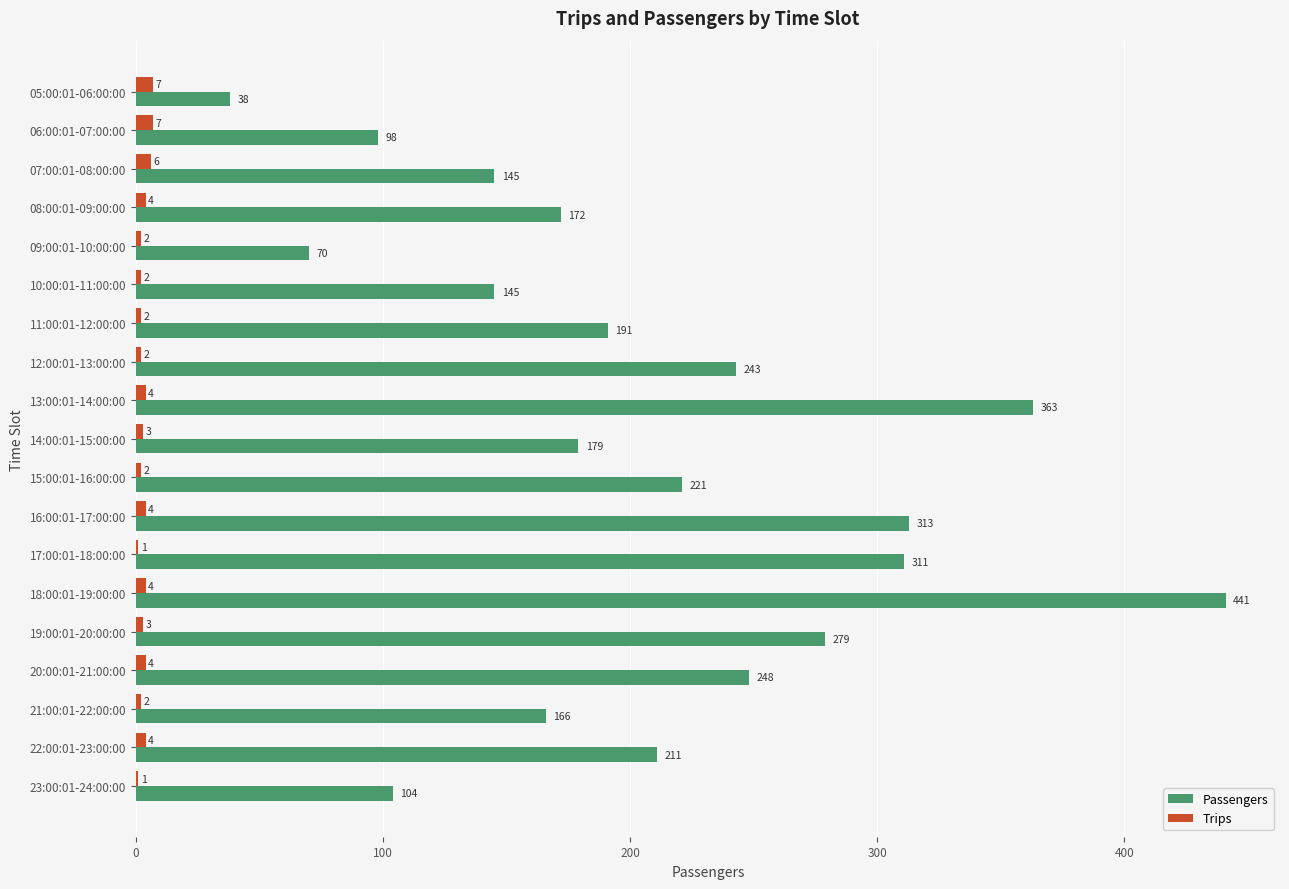

What is the sum of the Passengers values at 20:00:01-21:00:00 and 10:00:01-11:00:00?

393